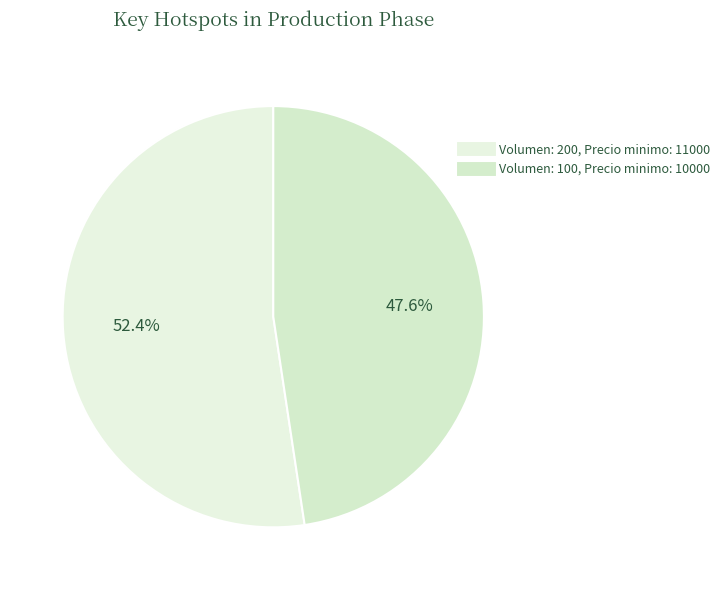

Is there a majority slice in this chart?

Yes